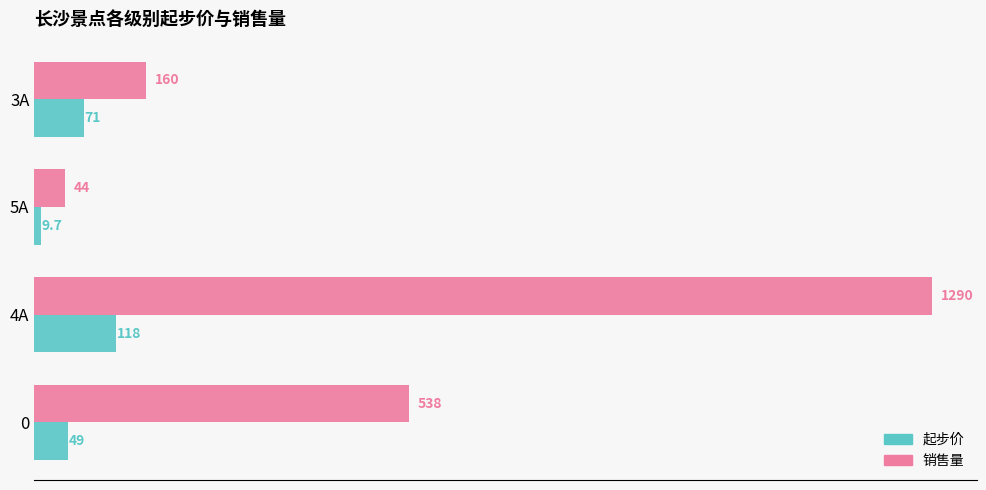

Which series has the largest total across all categories?

销售量